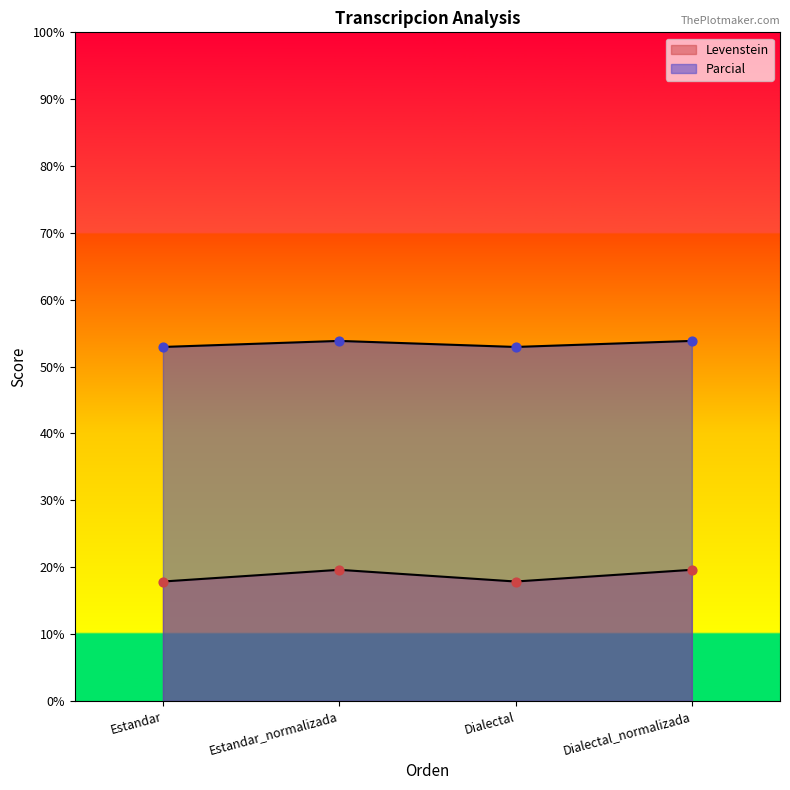

Which series contains the lowest Y value?

Levenstein